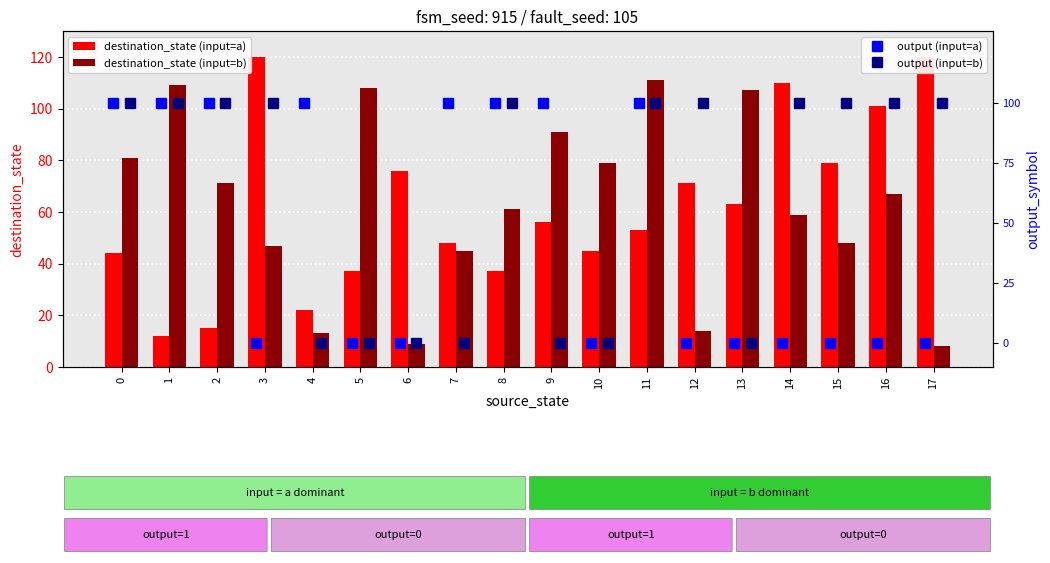

True or false: destination_state (input=a) has a value of 63 at 13.

True